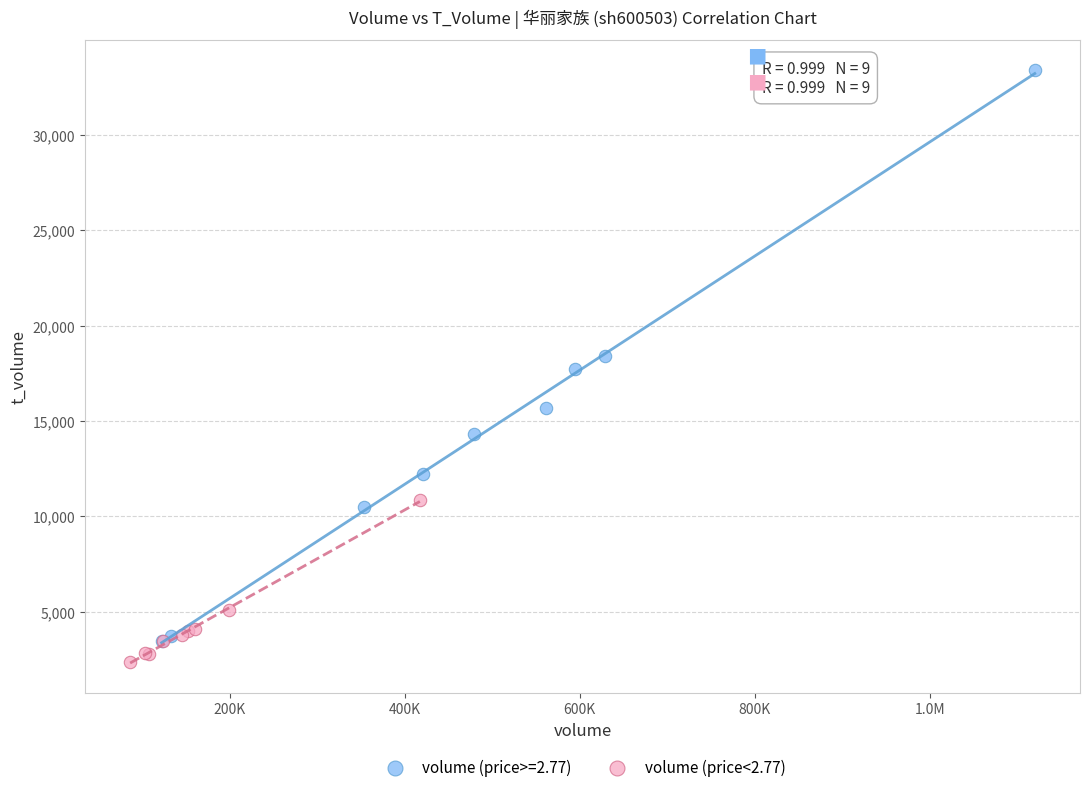

Which series reaches the maximum Y coordinate?

volume (price>=2.77)